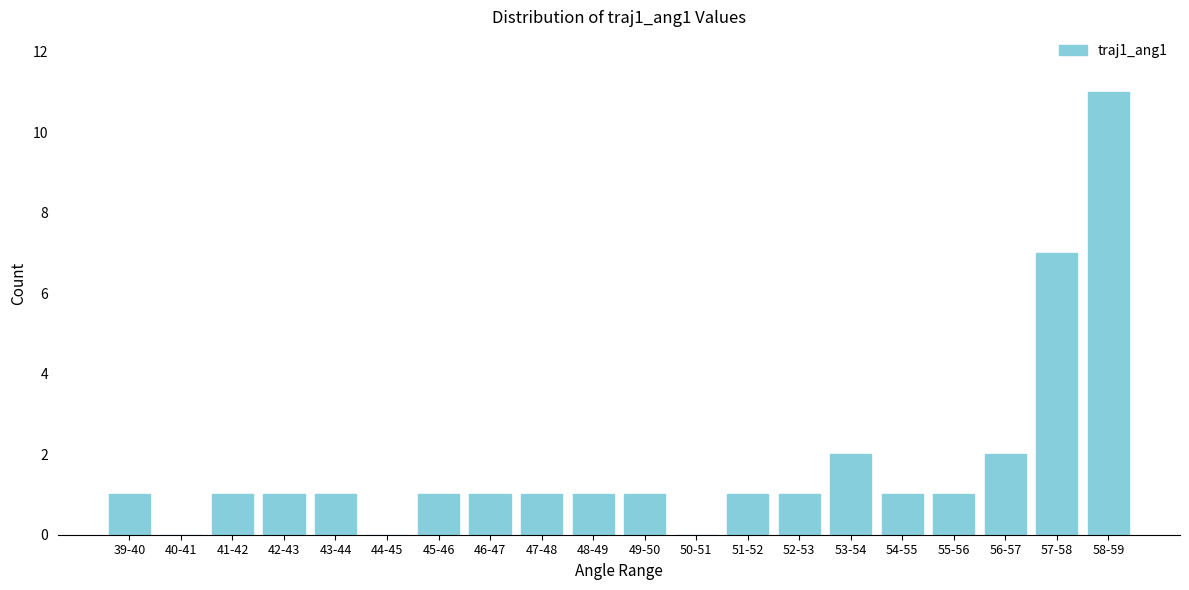

Reading right to left, list all the values displayed in this chart.

58-59=11	57-58=7	56-57=2	55-56=1	54-55=1	53-54=2	52-53=1	51-52=1	50-51=0	49-50=1	48-49=1	47-48=1	46-47=1	45-46=1	44-45=0	43-44=1	42-43=1	41-42=1	40-41=0	39-40=1